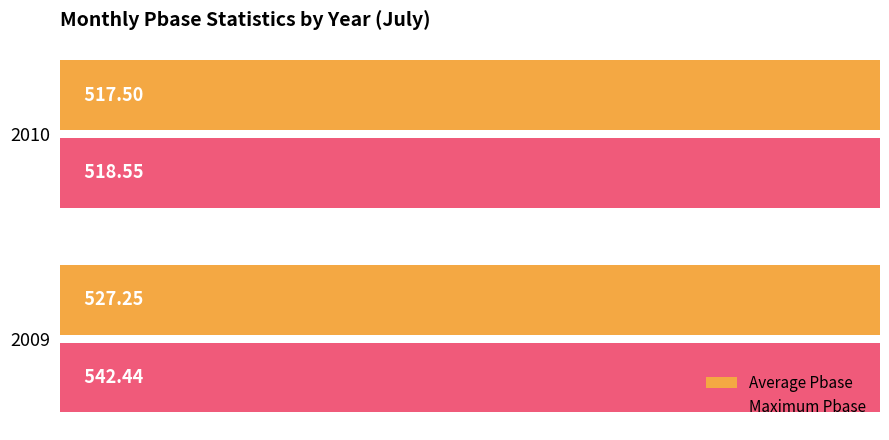

Which series has the largest range (max minus min)?

Maximum Pbase